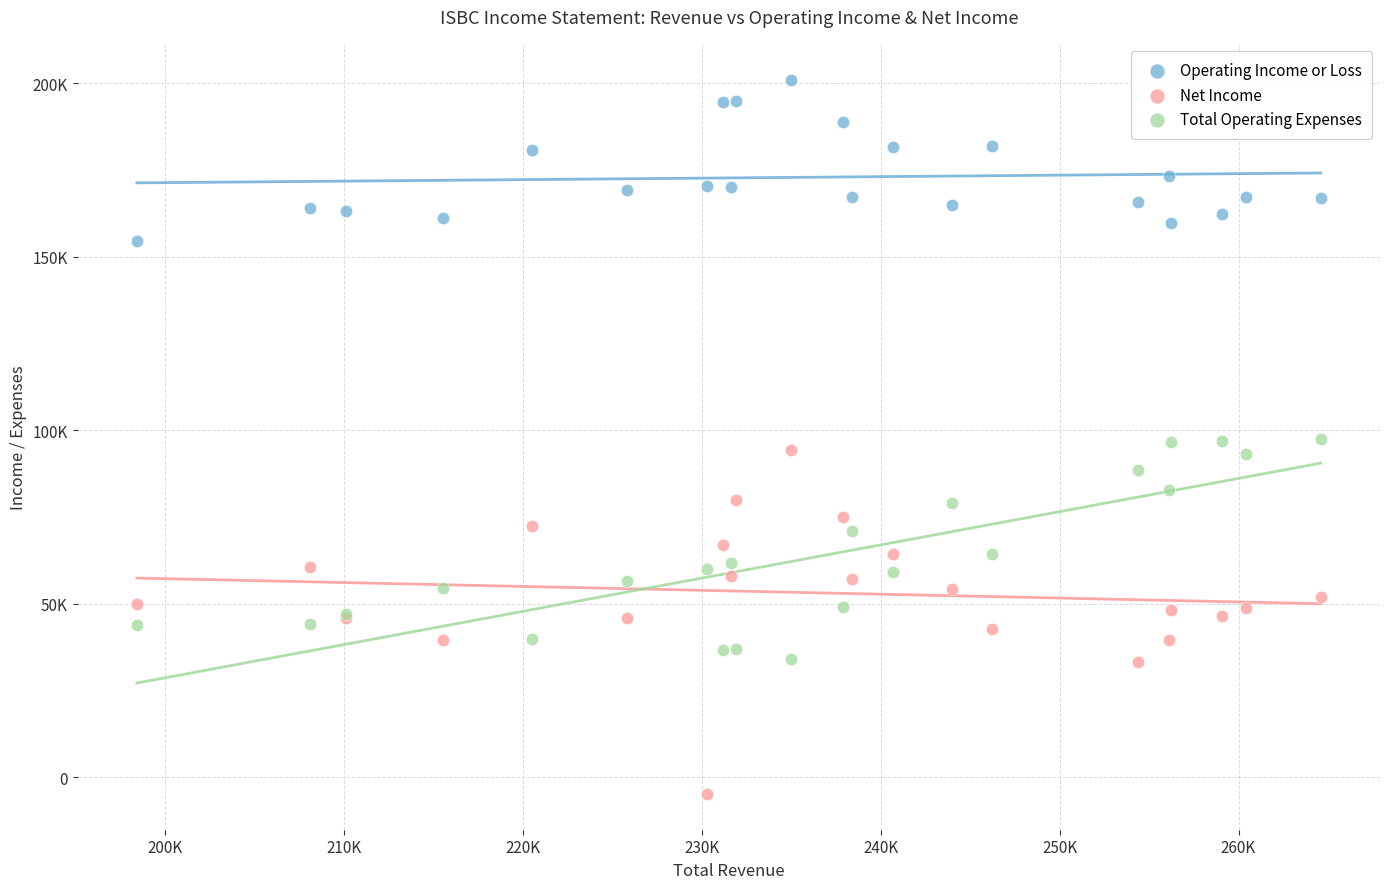

Which series reaches the maximum Y coordinate?

Operating Income or Loss